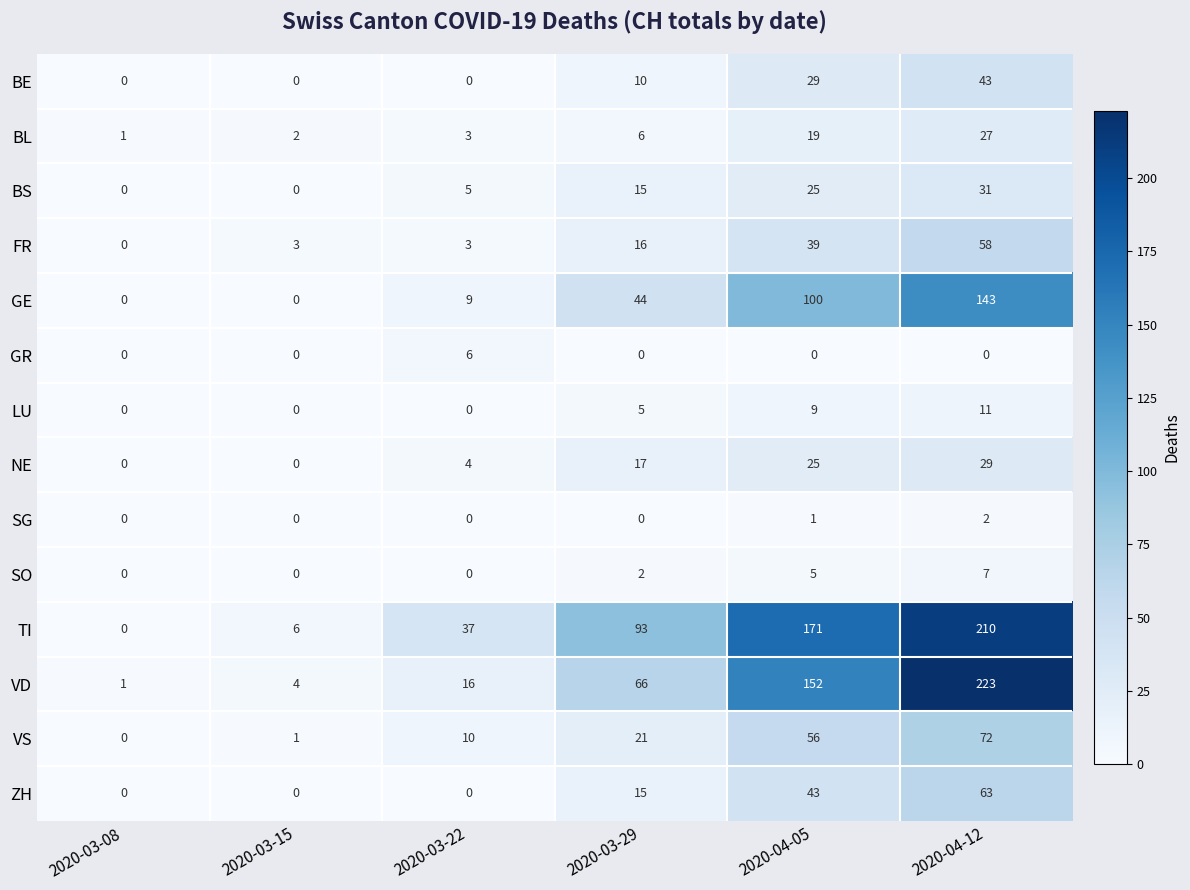

Is it true that BE equals 10 at 2020-03-29?

True